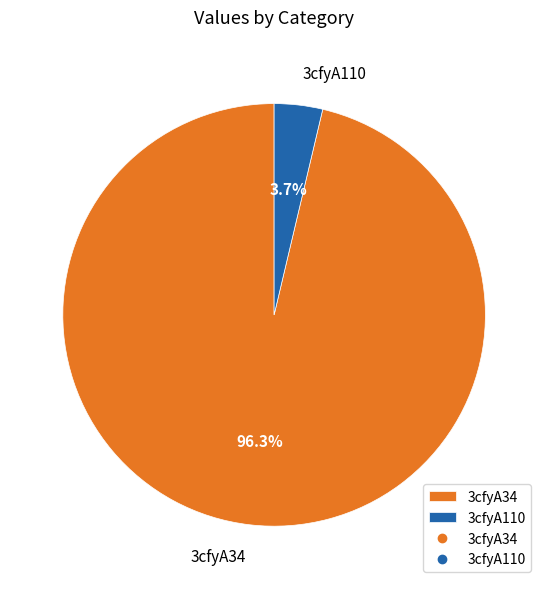

How many slices are in this pie chart?

2